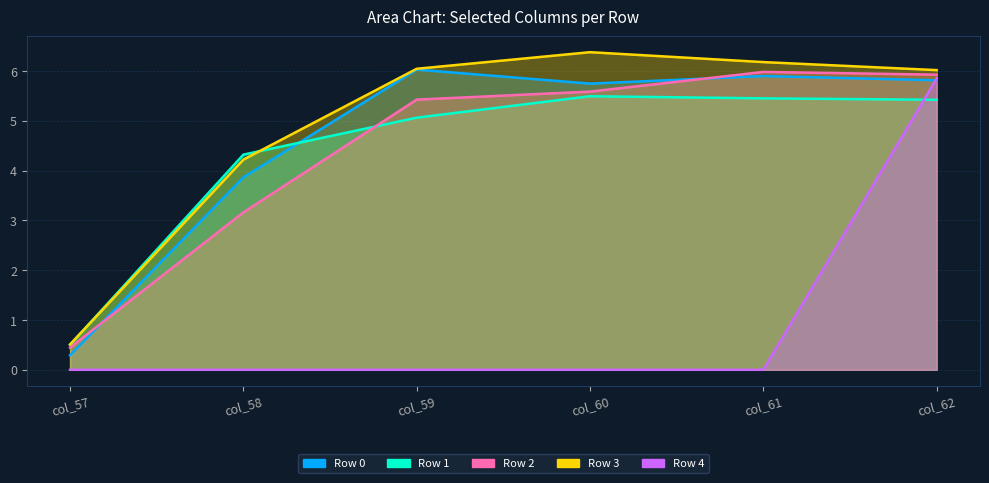

Which category has the highest value in the Row 1 series?

col_60